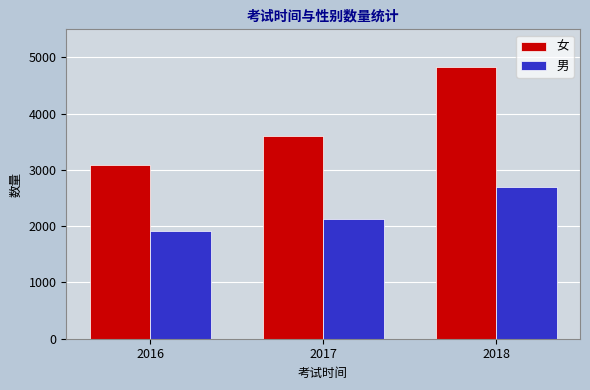

Rank the series by their average value, from highest to lowest.

女, 男